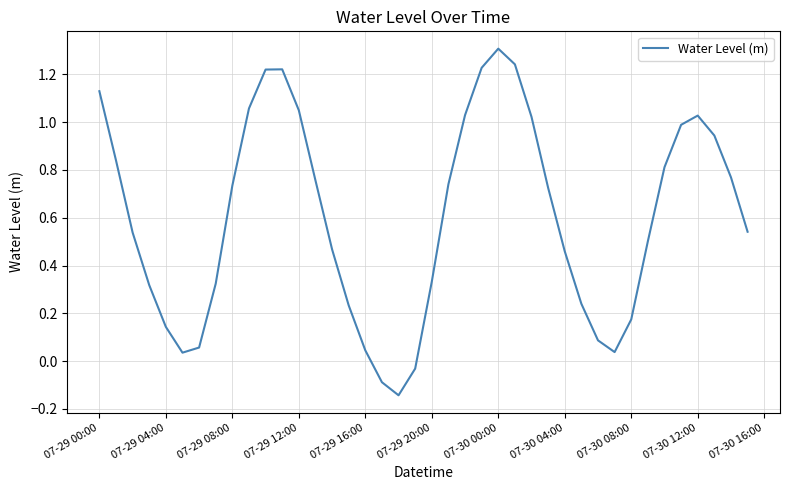

What is the difference between the maximum and minimum values?

1.5